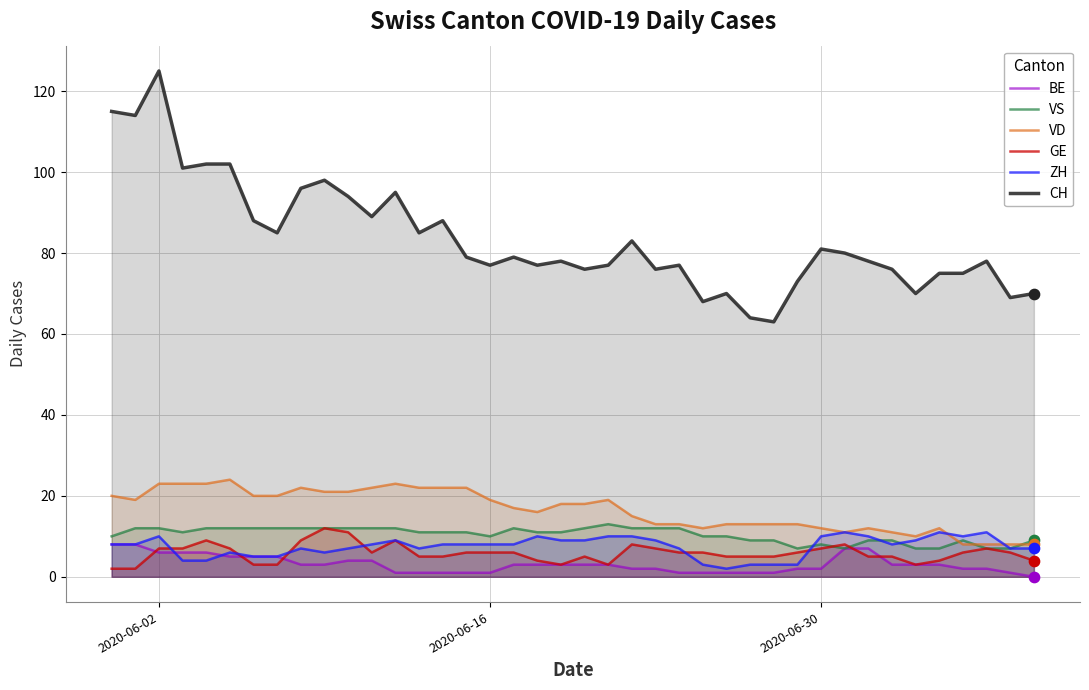

Which series has the largest Y range (max minus min)?

CH